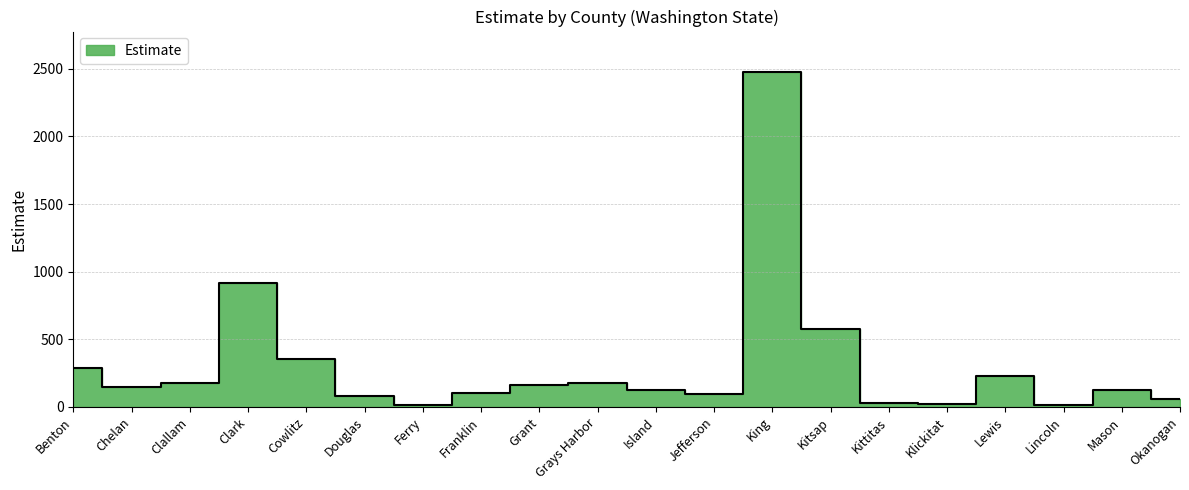

The chart shows a value of 8 at Klickitat. True or false?

False